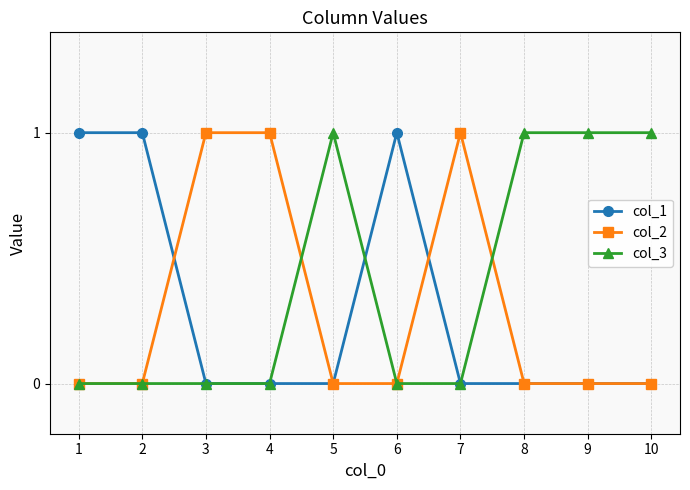

What is the value of the col_3 point at the 9th from the left?

1